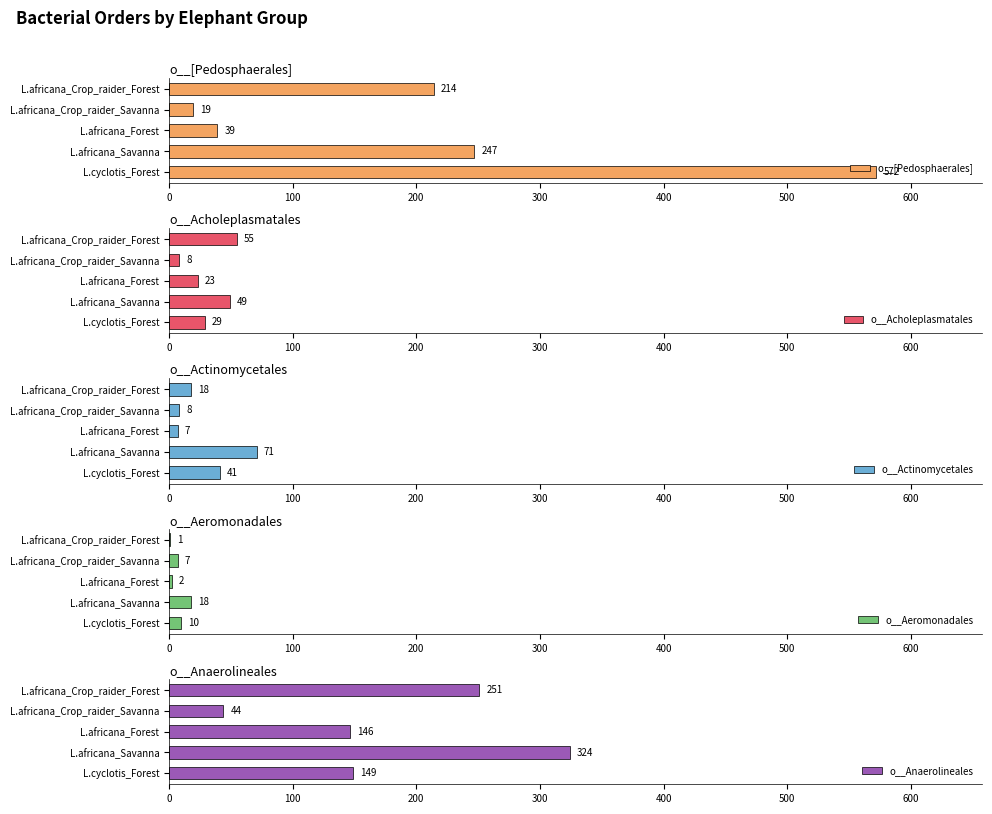

What is the sum of the o__Actinomycetales values at L.cyclotis_Forest and L.africana_Savanna?

112